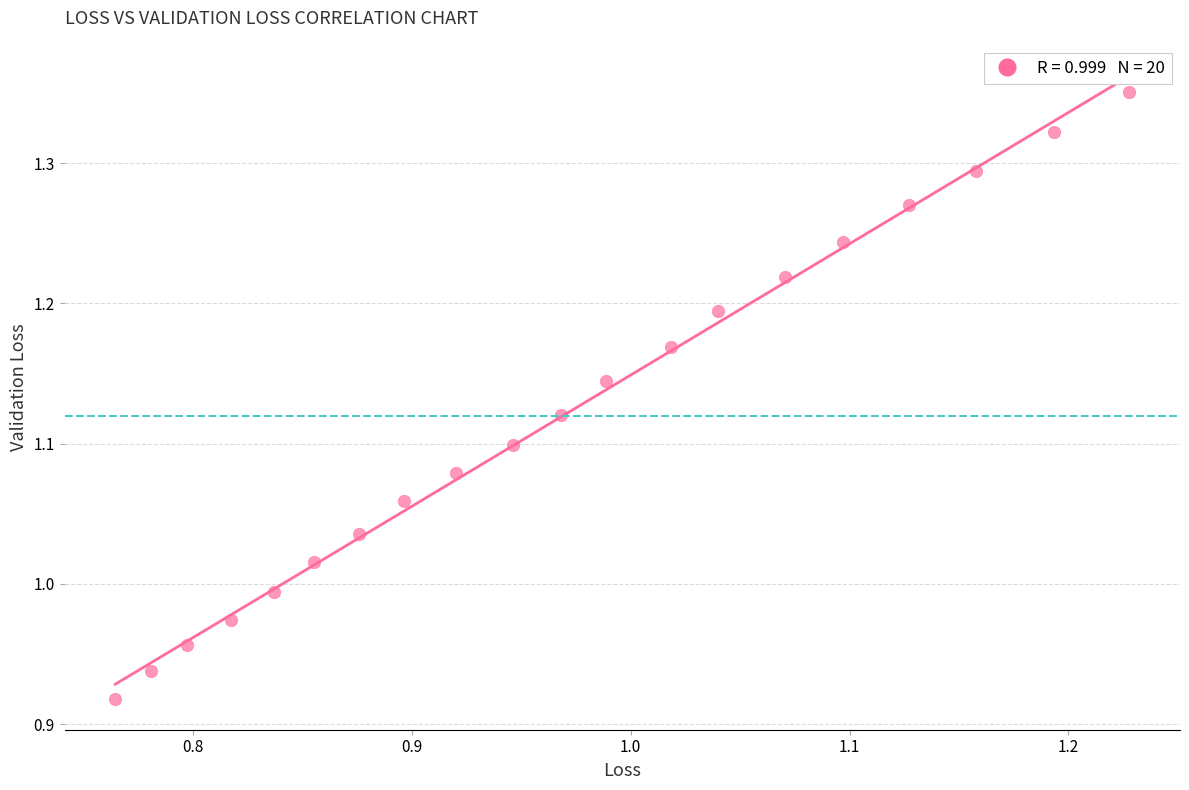

What is the range of X values (max minus min)?

0.5